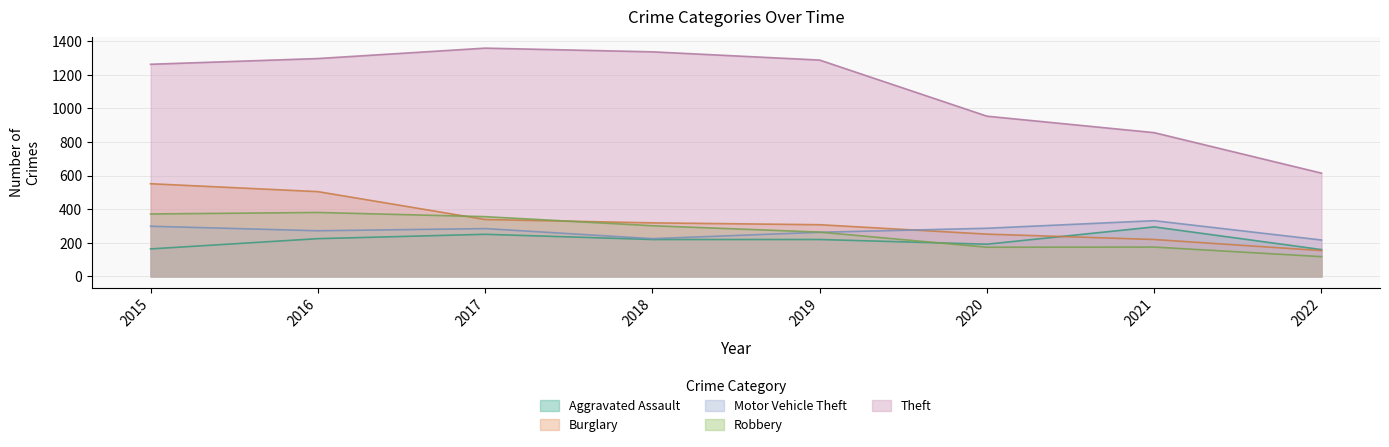

Is it true that Burglary equals 767 at 2016?

False